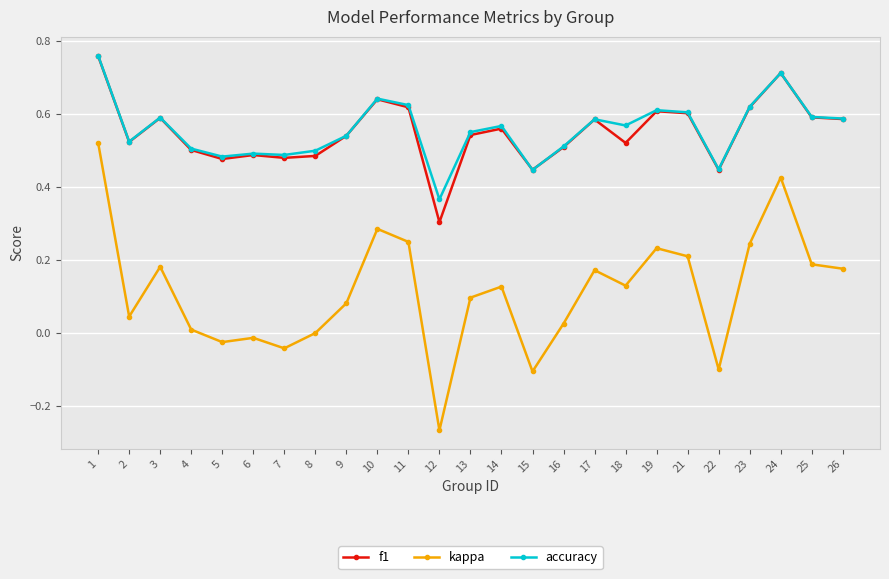

At which category does accuracy reach its first local valley?

2